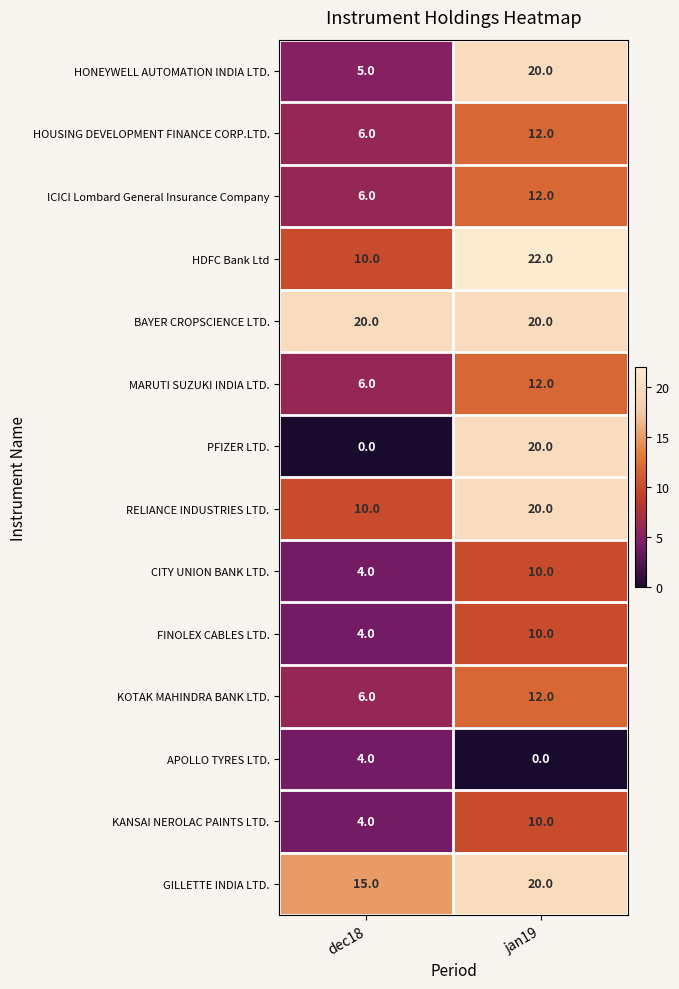

Which series has the widest spread of values?

PFIZER LTD.